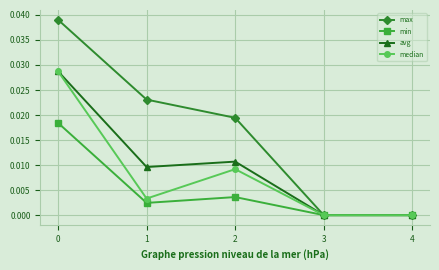

At which category does avg reach its first local valley?

1